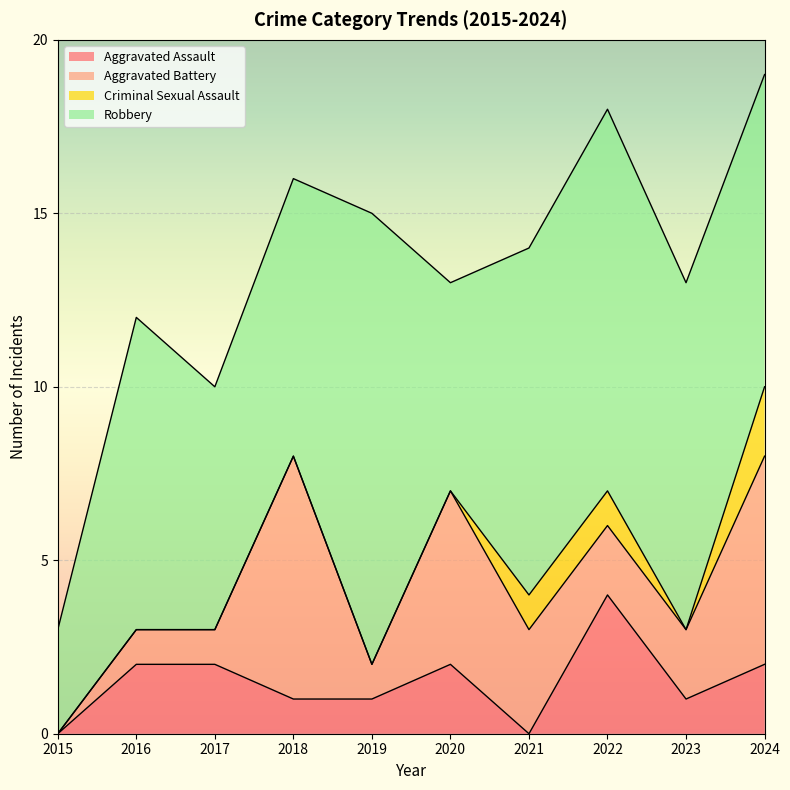

How many intersections are there between Aggravated Battery and Aggravated Assault?

3